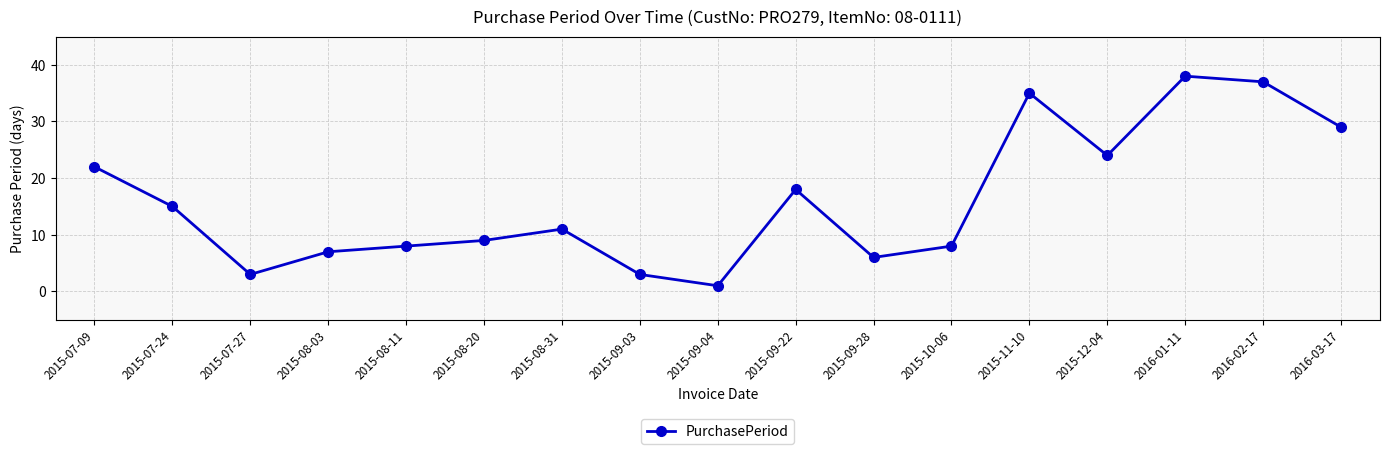

What is the difference between the values at 2015-09-28 and 2015-07-24?

9